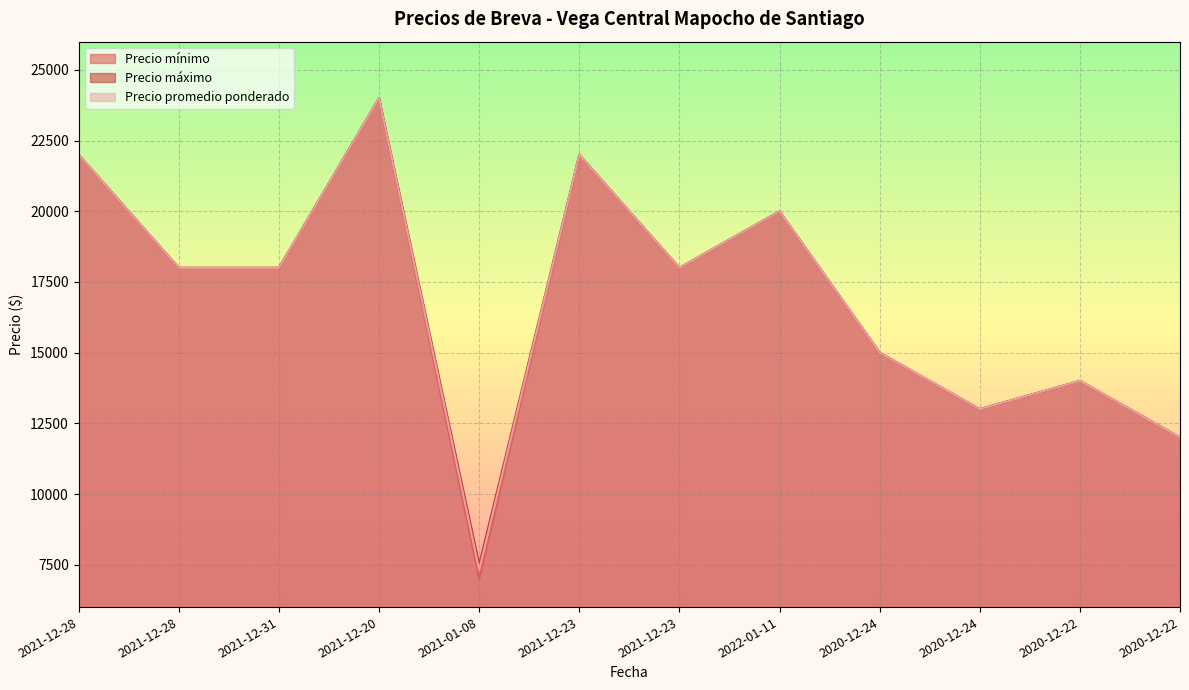

Reading left to right, what are all the values shown in this chart?

Precio mínimo: 2021-12-28=22000	2021-12-28=18000	2021-12-31=18000	2021-12-20=24000	2021-01-08=7000	2021-12-23=22000	2021-12-23=18000	2022-01-11=20000	2020-12-24=15000	2020-12-24=13000	2020-12-22=14000	2020-12-22=12000
Precio máximo: 2021-12-28=22000	2021-12-28=18000	2021-12-31=18000	2021-12-20=24000	2021-01-08=7500	2021-12-23=22000	2021-12-23=18000	2022-01-11=20000	2020-12-24=15000	2020-12-24=13000	2020-12-22=14000	2020-12-22=12000
Precio promedio ponderado: 2021-12-28=22000	2021-12-28=18000	2021-12-31=18000	2021-12-20=24000	2021-01-08=7318	2021-12-23=22000	2021-12-23=18000	2022-01-11=20000	2020-12-24=15000	2020-12-24=13000	2020-12-22=14000	2020-12-22=12000